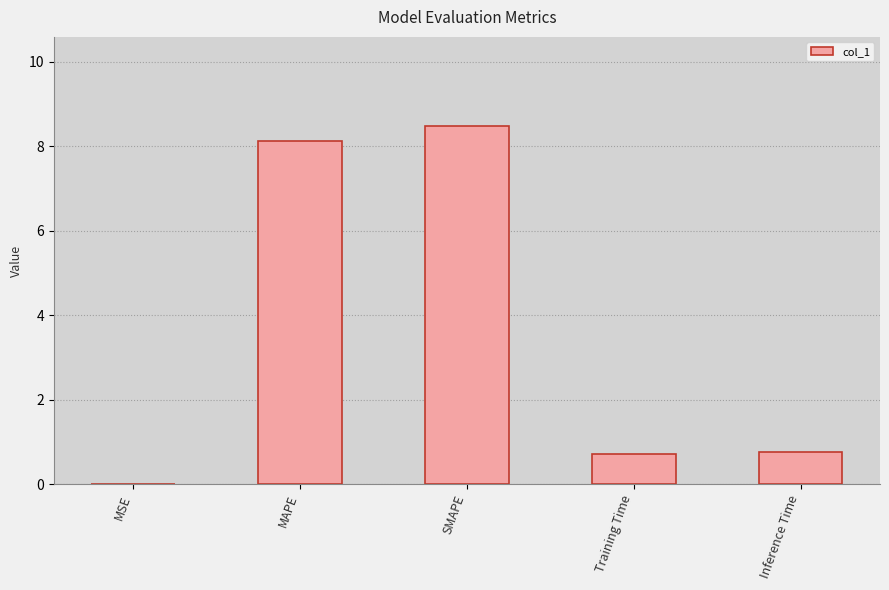

Are the bars horizontal?

No